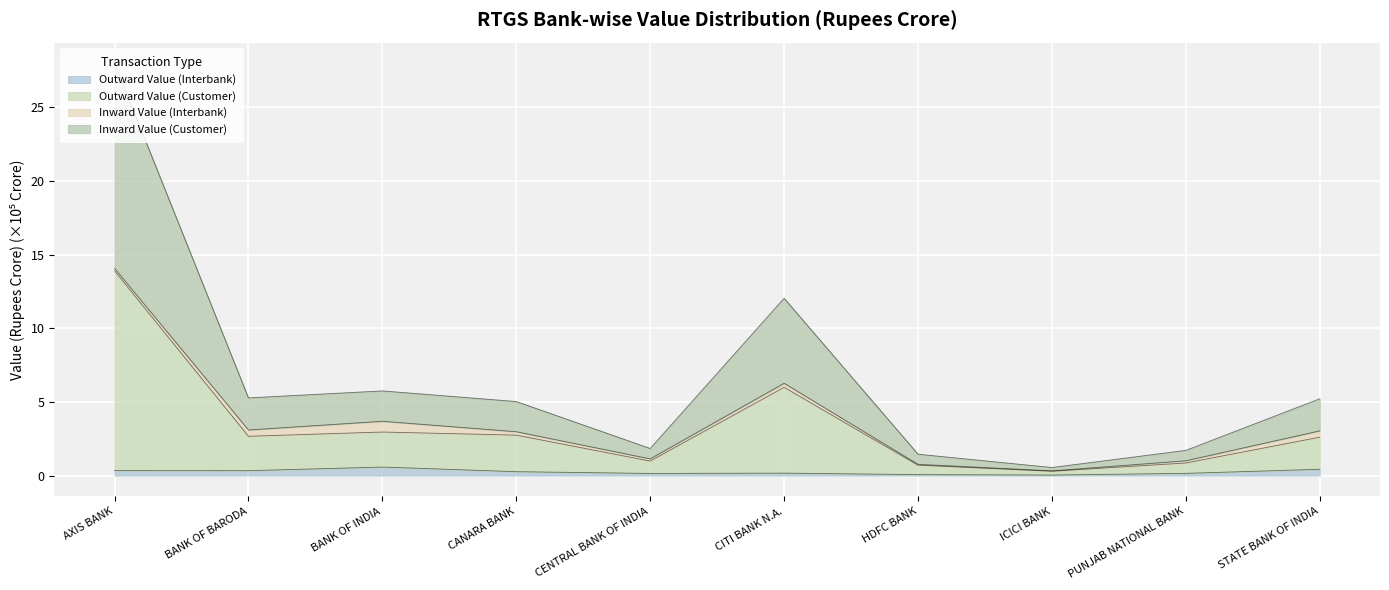

True or false: Outward Value (Interbank) and Inward Value (Customer) cross at least once.

False